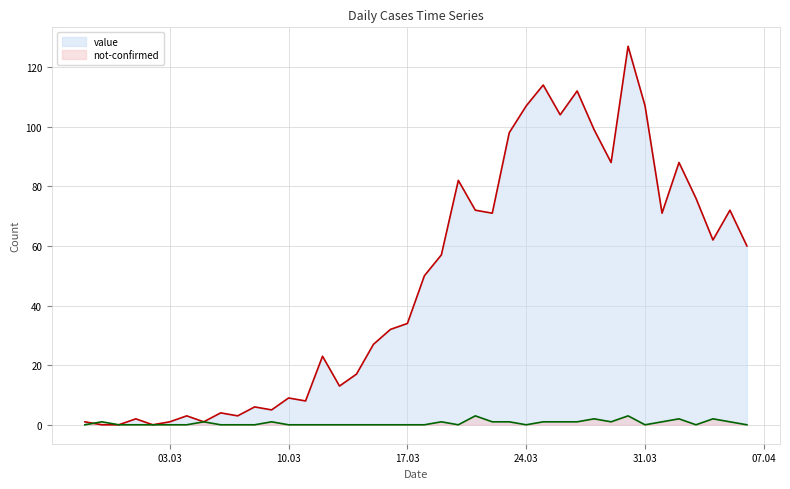

At which category is the sum across all series the highest?

2020-03-30